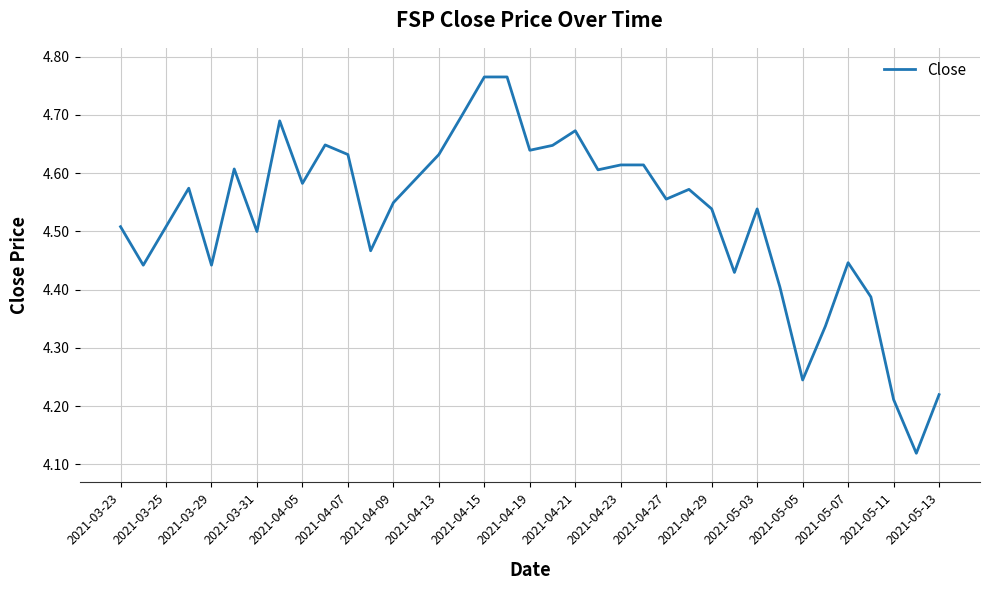

Does the chart have visible grid lines?

Yes